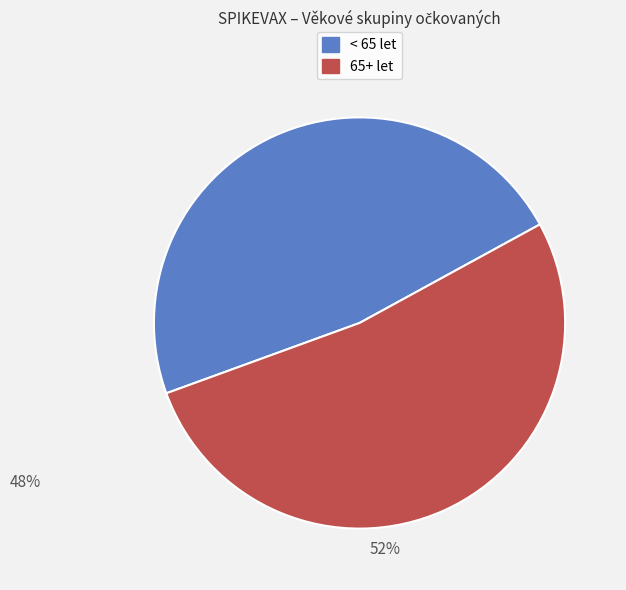

How many slices are in this pie chart?

2